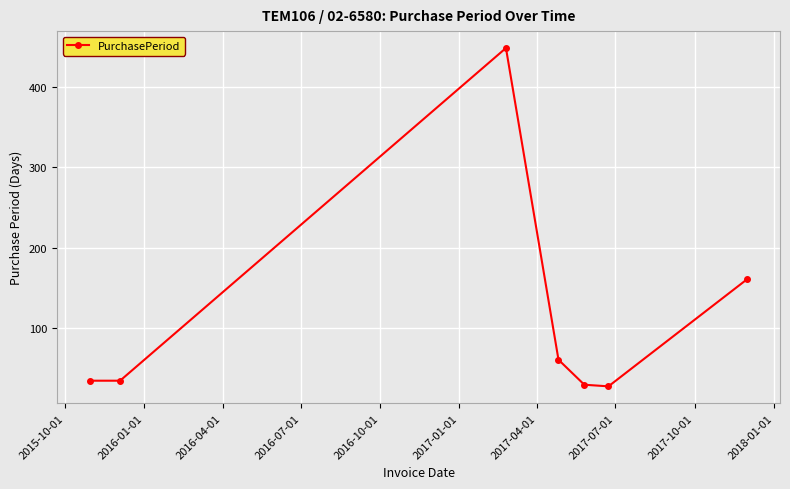

What is the value of the 3rd point from the left?

448